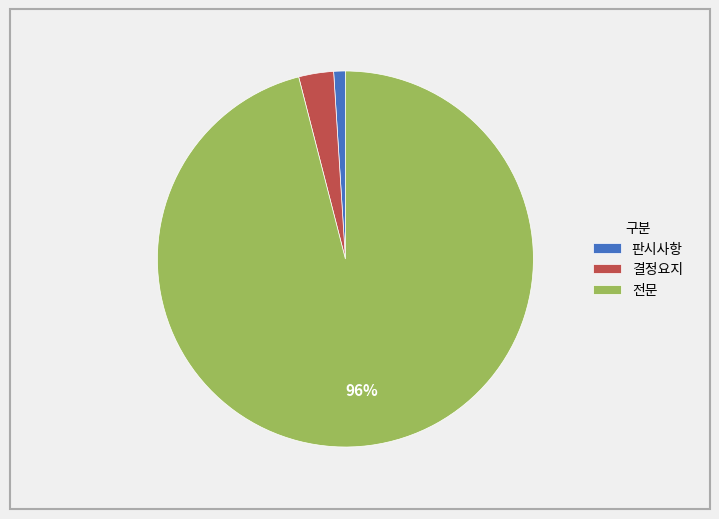

What is the smallest slice in the pie chart?

판시사항